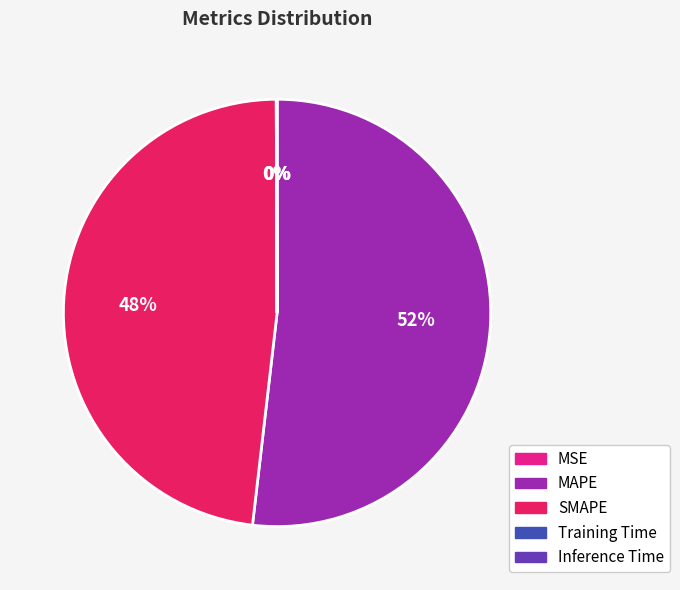

What is the majority slice?

MAPE